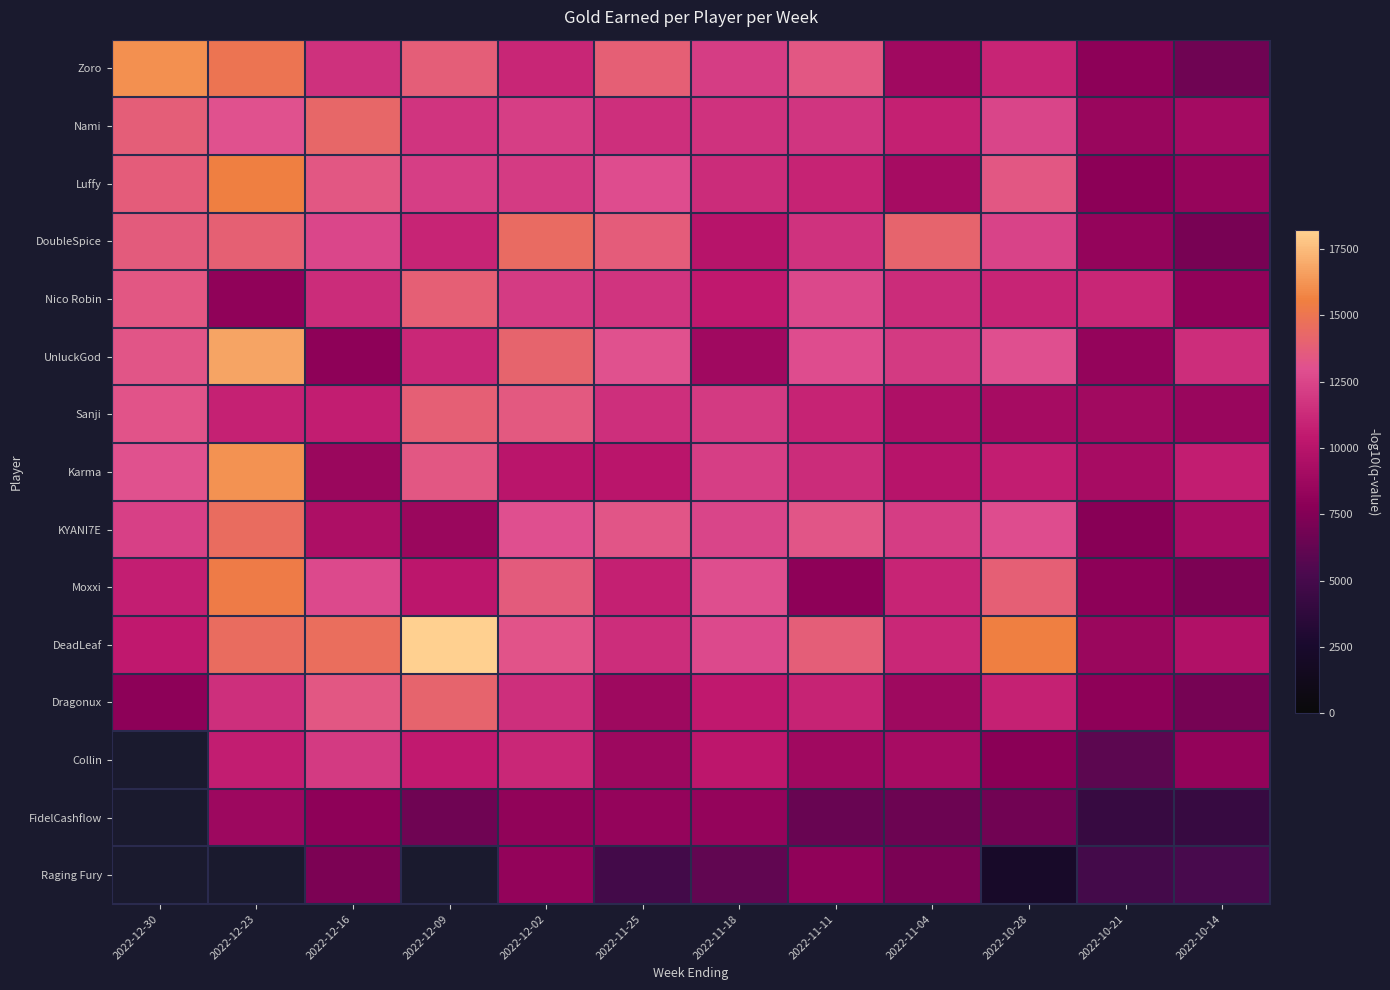

What is the difference between the maximum and second lowest values in the Moxxi series?

7421.0